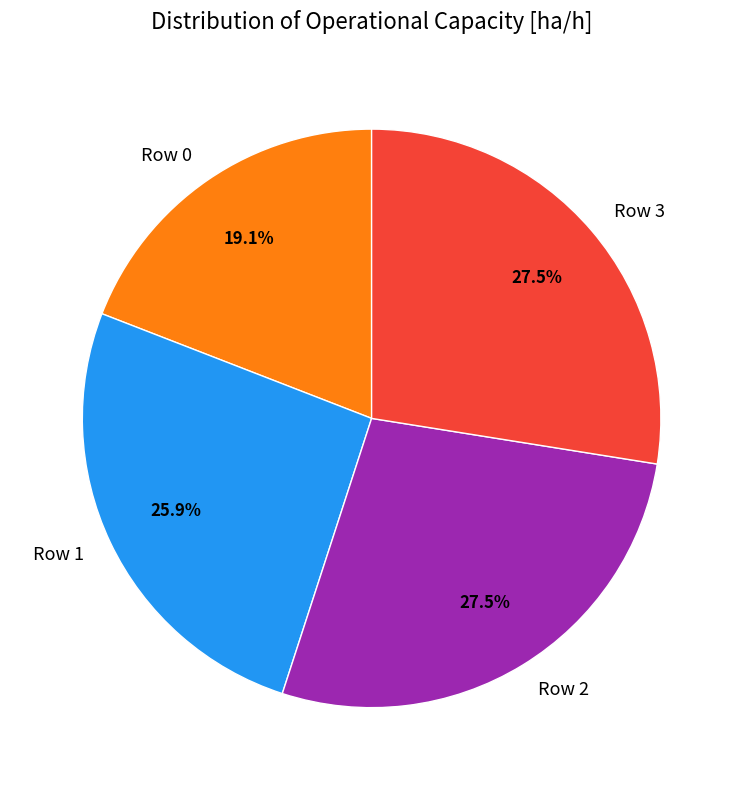

How many segments does this pie chart have?

4